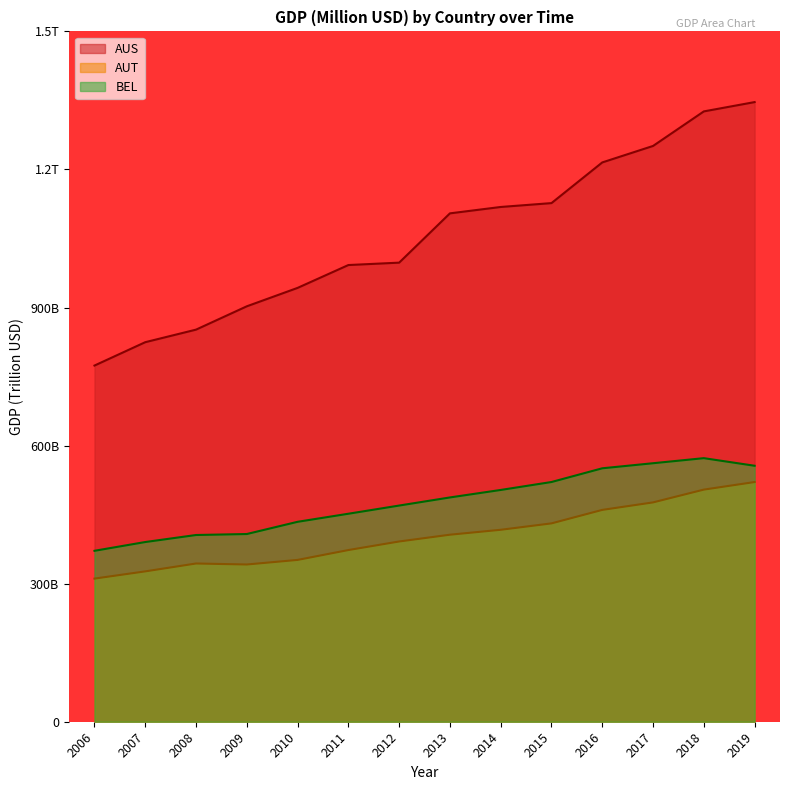

Which category has the lowest value across all series?

2006